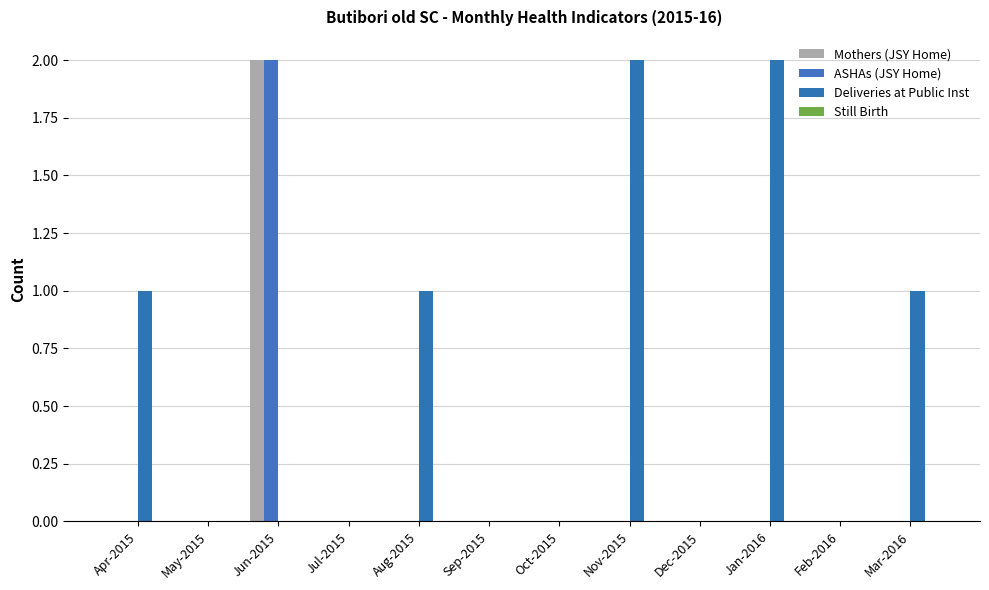

Are the bars horizontal?

No